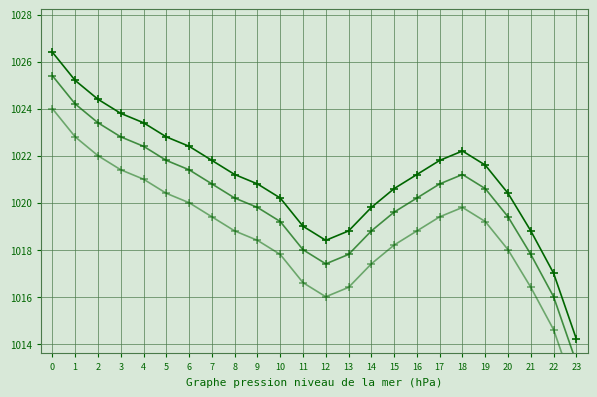

In col_1_line2, how many points are lower than both neighbors (excluding endpoints)?

1